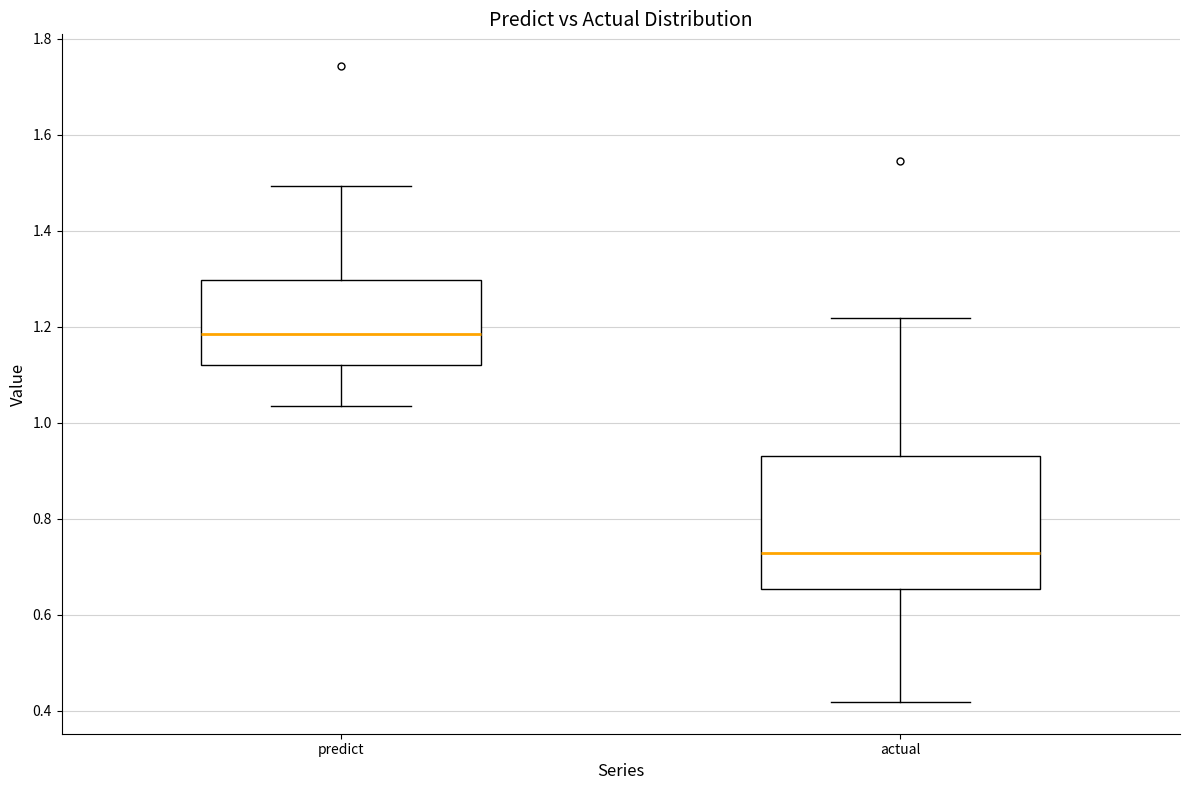

Which box is the tallest, from its lower edge to its upper edge?

actual